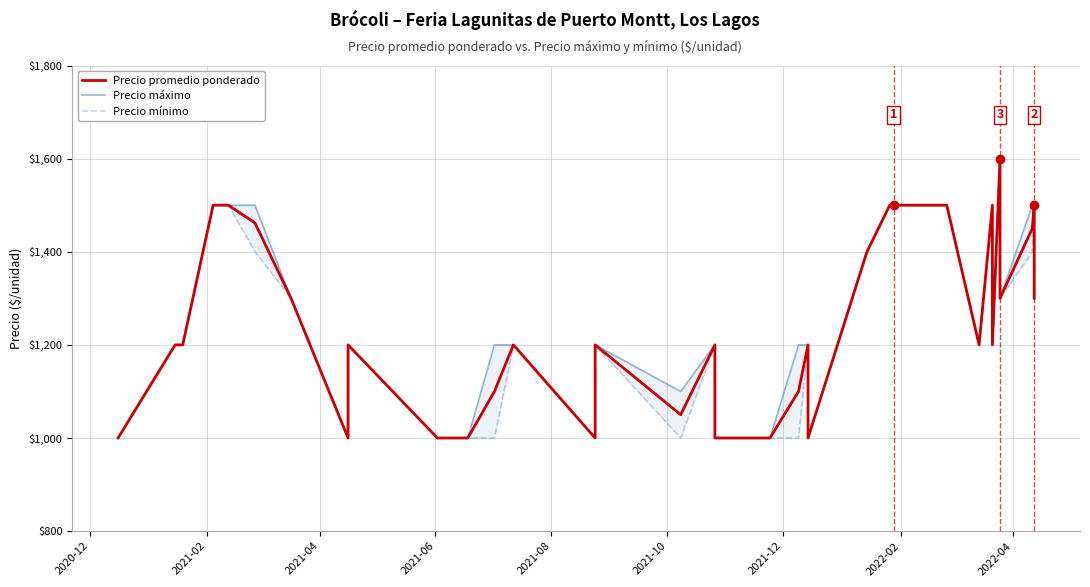

True or false: Precio máximo has a value of 649 at 10.

False